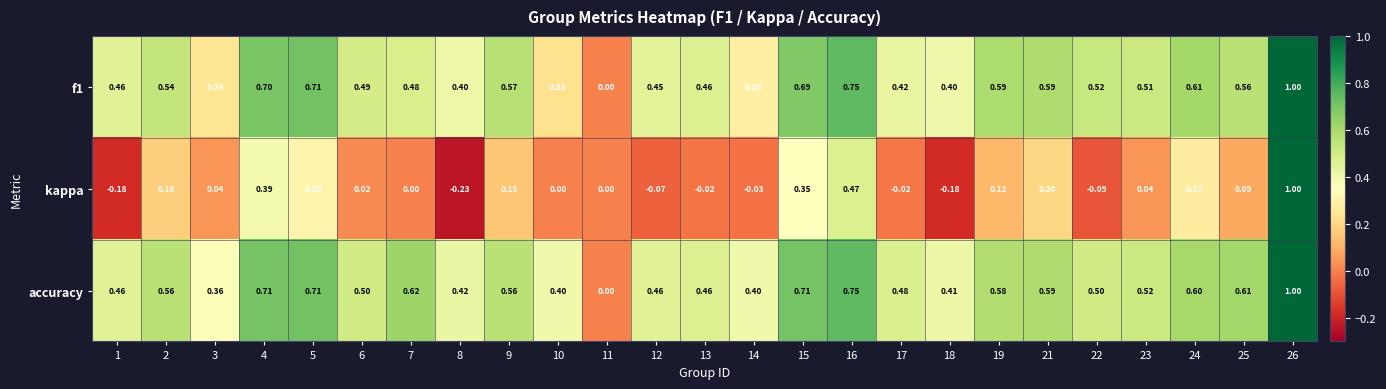

Count the number of data series in this chart.

3